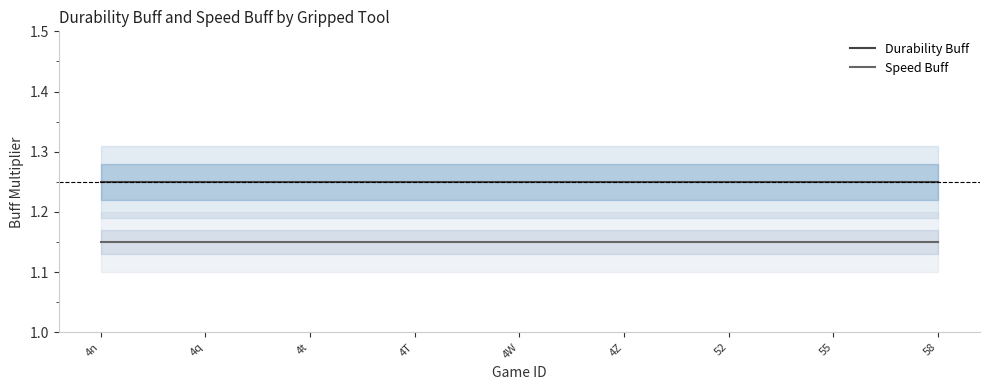

Which series has the largest total across all categories?

Durability Buff